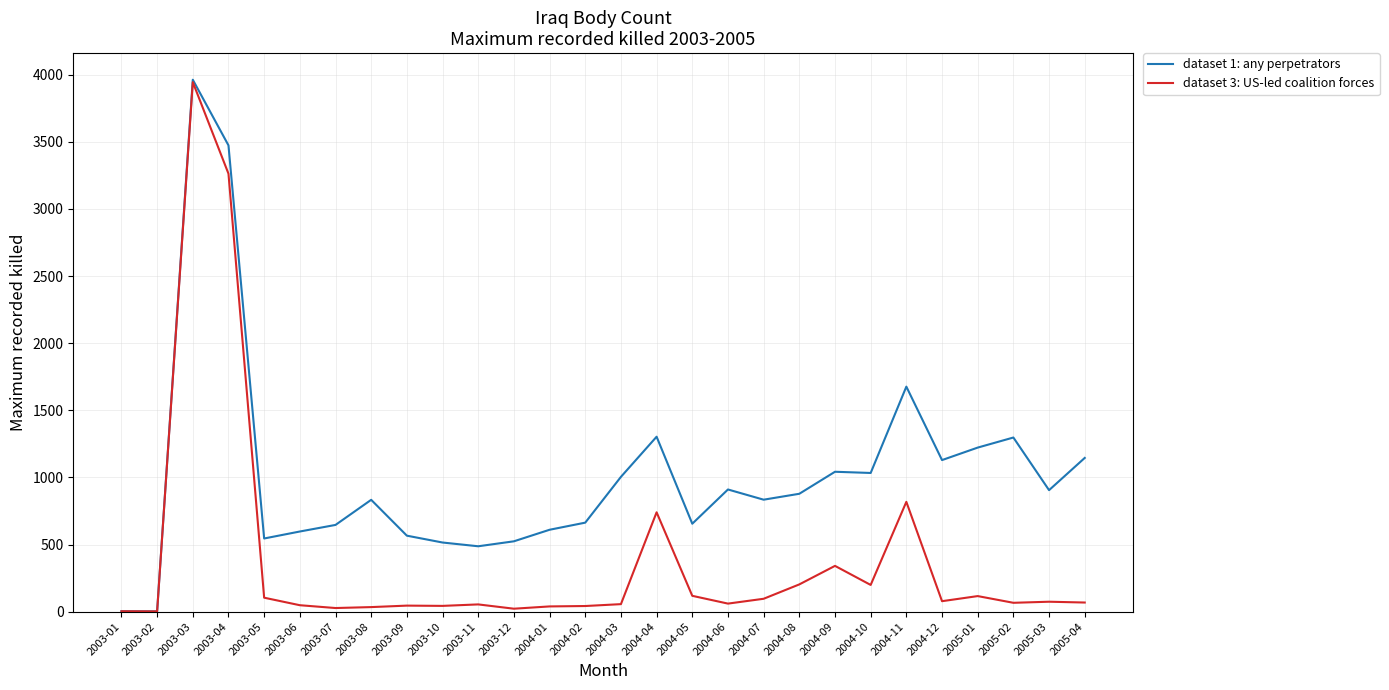

Which category has the highest value across all series?

2003-03